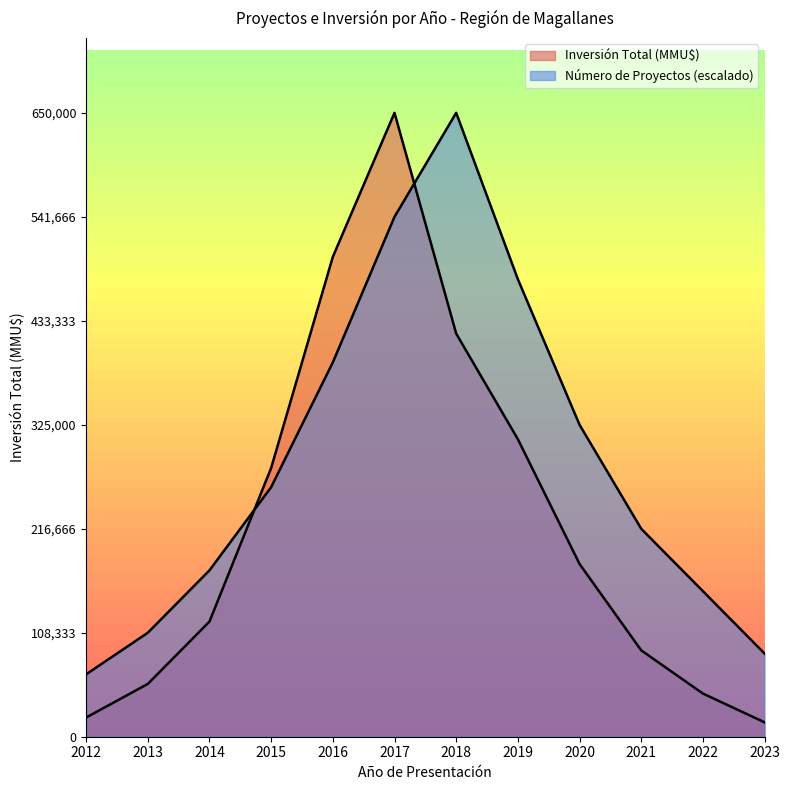

How many interior local peaks does the Número de Proyectos series have?

1